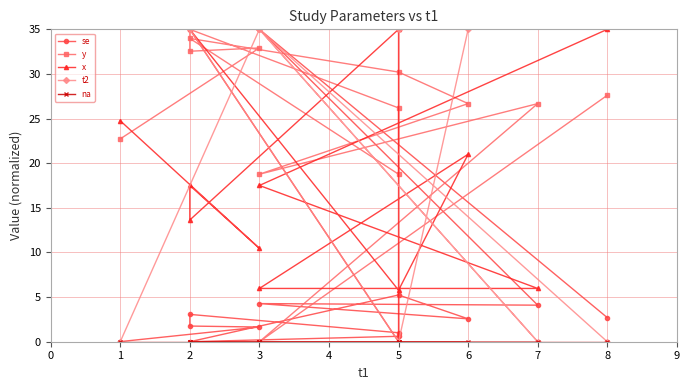

At which label is se closest to 17?

5